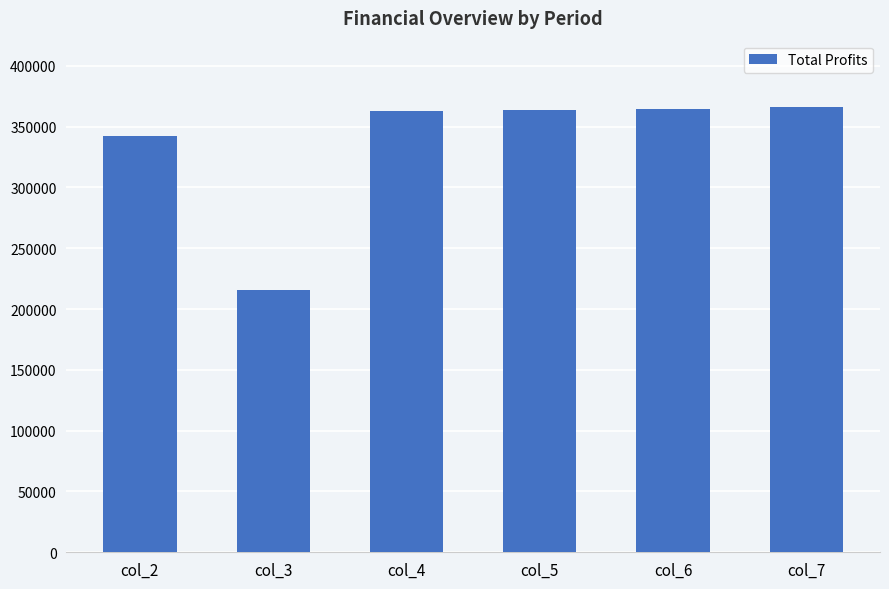

What is the value of the 3rd bar from the left?

362583.5